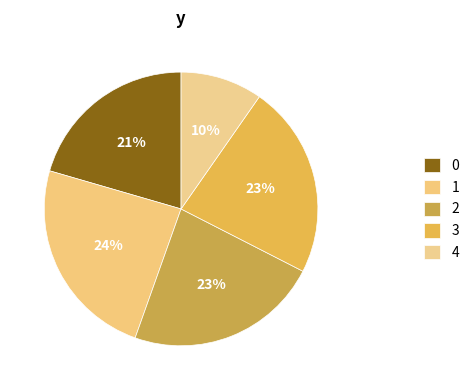

True or false: 2 accounts for 12% of the total.

False